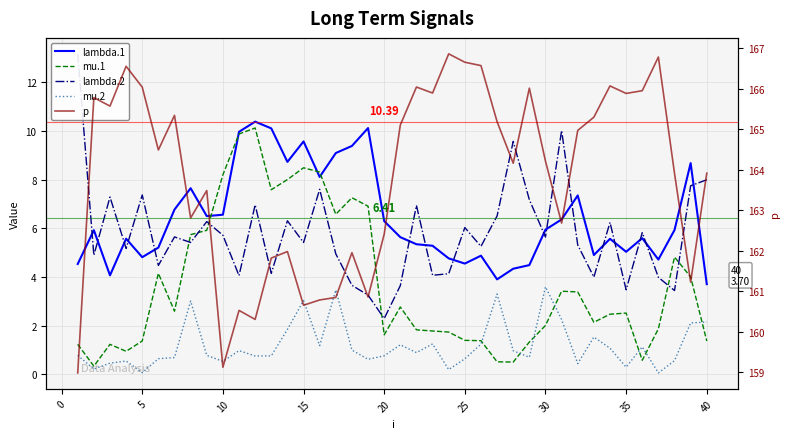

True or false: lambda.1 and mu.2 cross at least once.

False